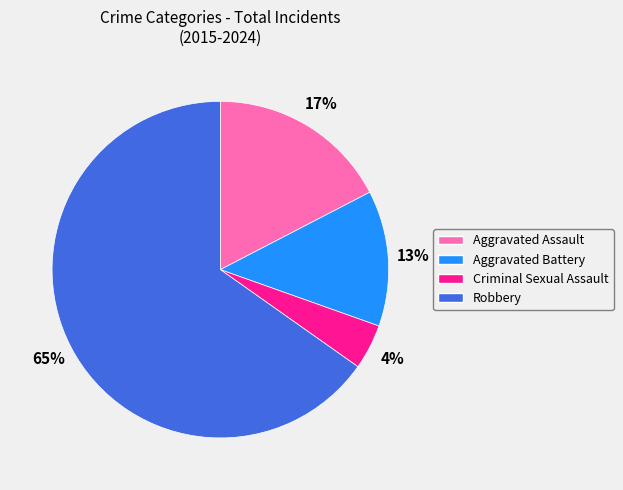

To the nearest percent, what percentage of the pie is Criminal Sexual Assault?

4%